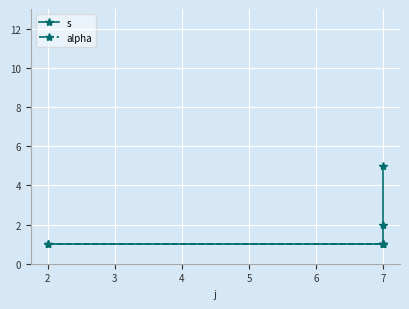

What are all the series names shown in the legend?

s, alpha